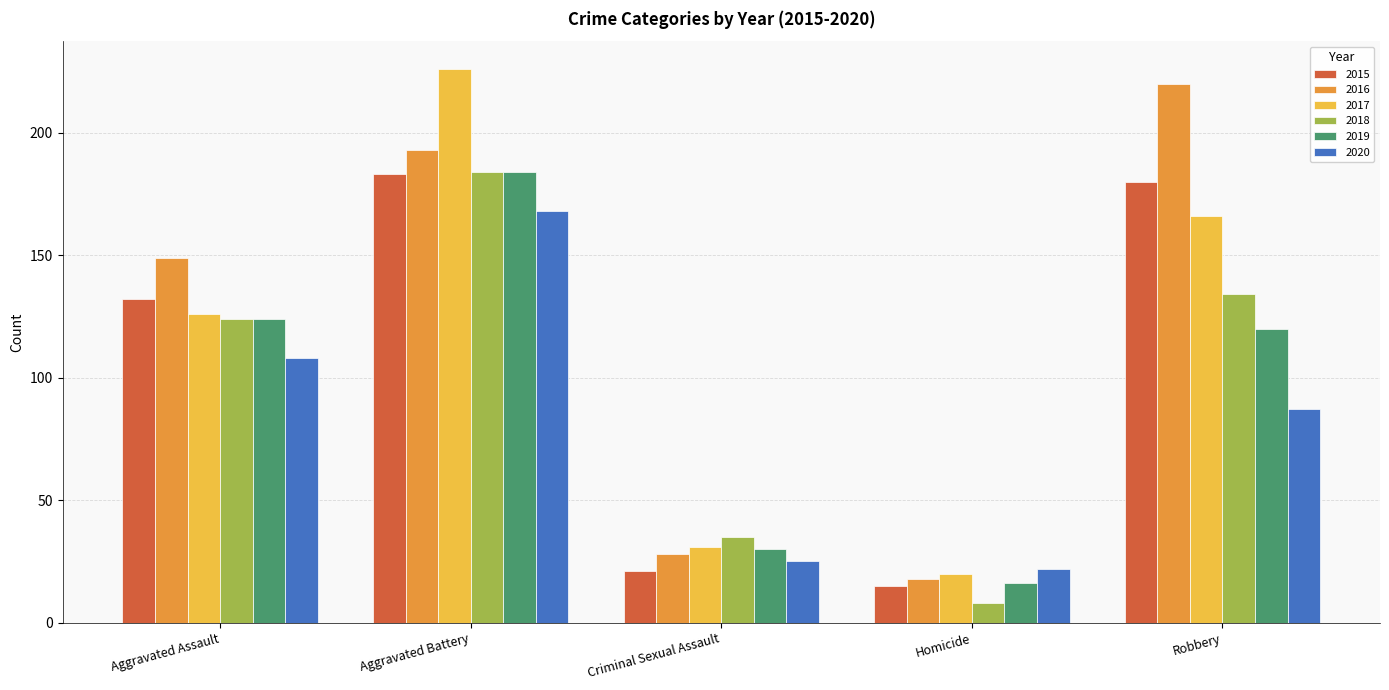

What is the value of the 2017 bar at the 5th from the left?

166